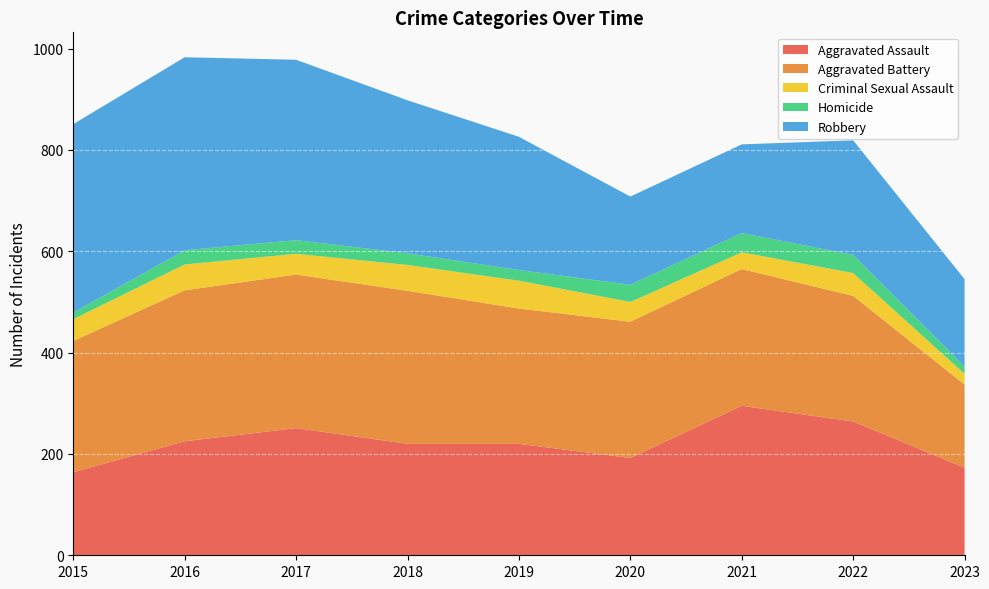

Reading right to left, extract all data points from this chart.

Aggravated Assault: 173	264	295	192	220	220	251	225	164
Aggravated Battery: 164	248	270	269	267	302	303	298	259
Criminal Sexual Assault: 21	45	33	39	55	51	41	51	43
Homicide: 14	36	38	34	21	23	27	28	13
Robbery: 173	226	175	174	263	302	356	381	372